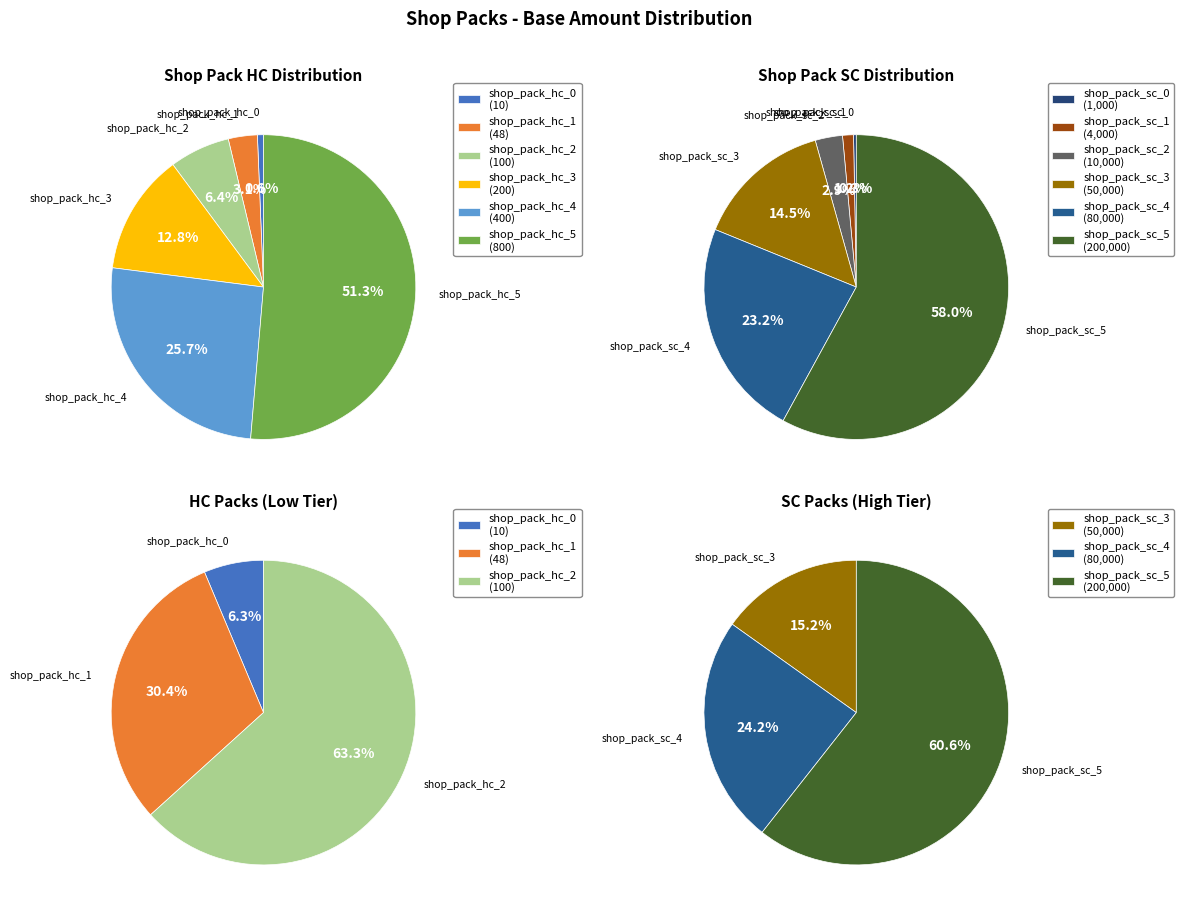

To the nearest percent, what is the difference between the largest and smallest slice percentages?

58%